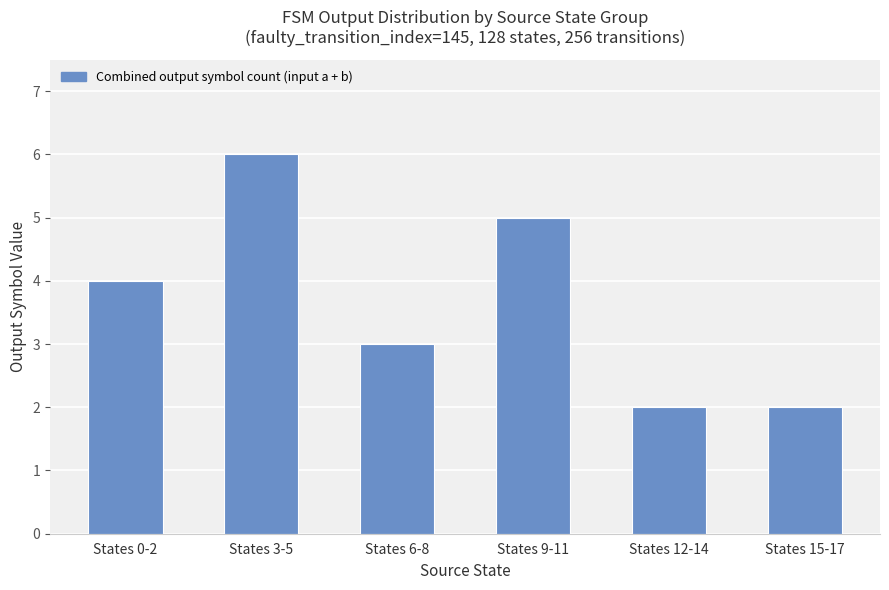

Reading left to right, list all the values displayed in this chart.

4	6	3	5	2	2